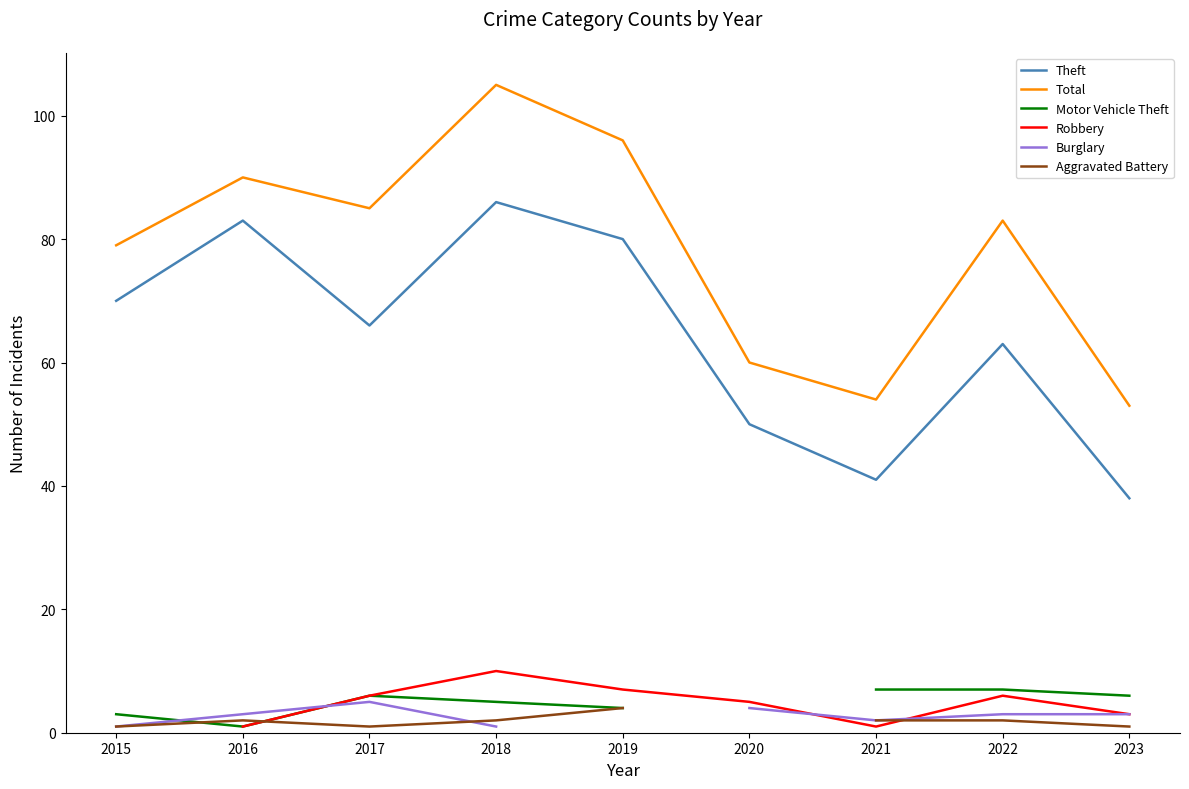

What is the value of the Burglary point at the 1st from the left?

1.0